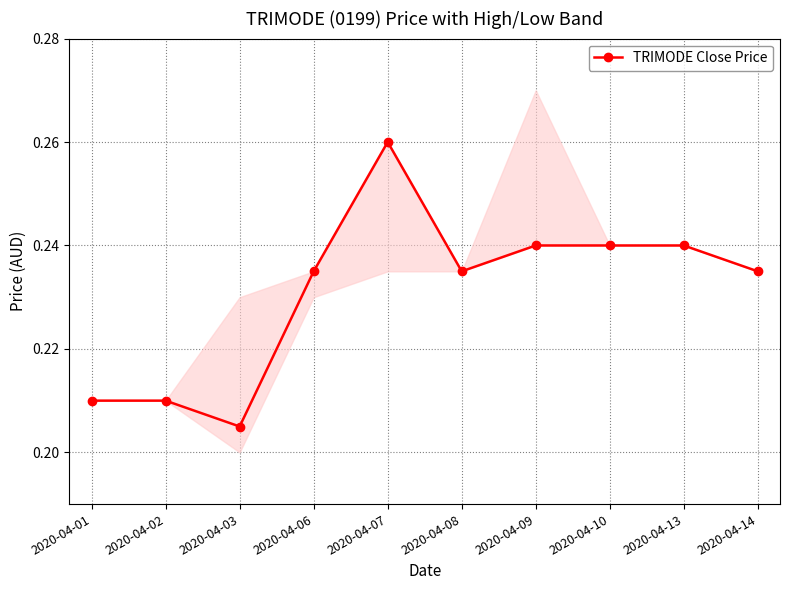

Reading left to right, transcribe all the data shown in this chart.

0.2	0.2	0.2	0.2	0.3	0.2	0.2	0.2	0.2	0.2